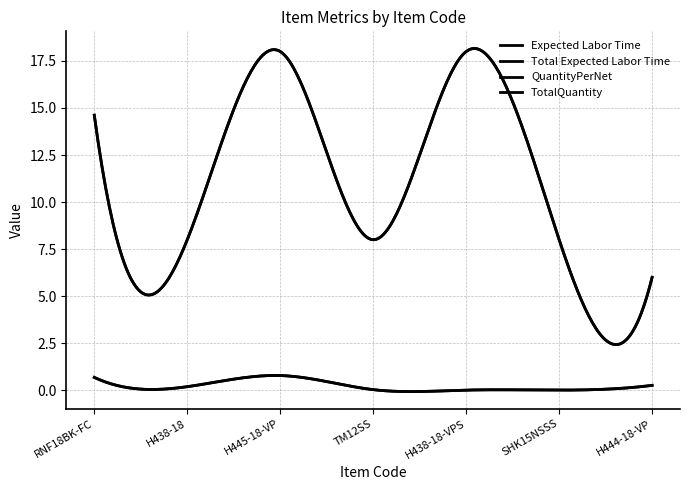

Reading right to left, transcribe all the data shown in this chart.

Expected Labor Time: 0.3	0.0	0.0	0.0	0.8	0.2	0.7
Total Expected Labor Time: 0.3	0.0	0.0	0.0	0.8	0.2	0.7
QuantityPerNet: 6.0	8.0	18.0	8.0	18.0	8.0	14.6
TotalQuantity: 6.0	8.0	18.0	8.0	18.0	8.0	14.6